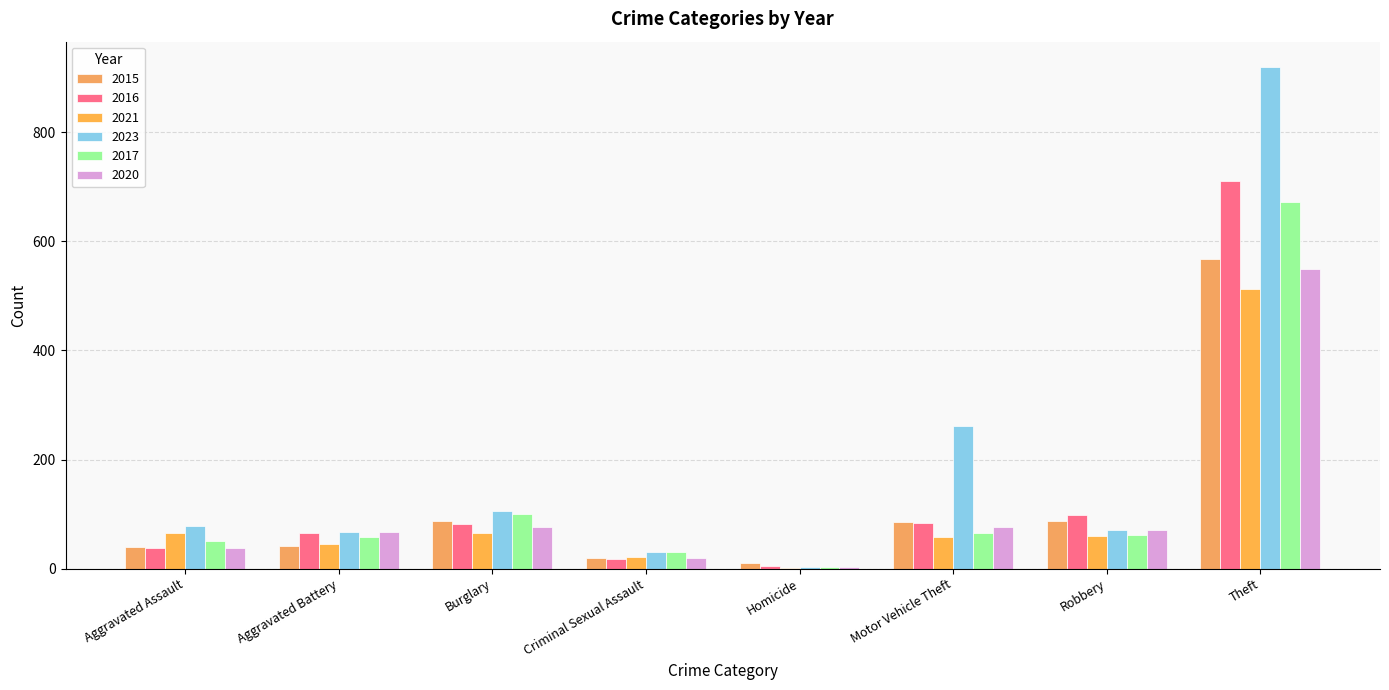

Are the bars grouped side by side (vs. stacked)?

Yes